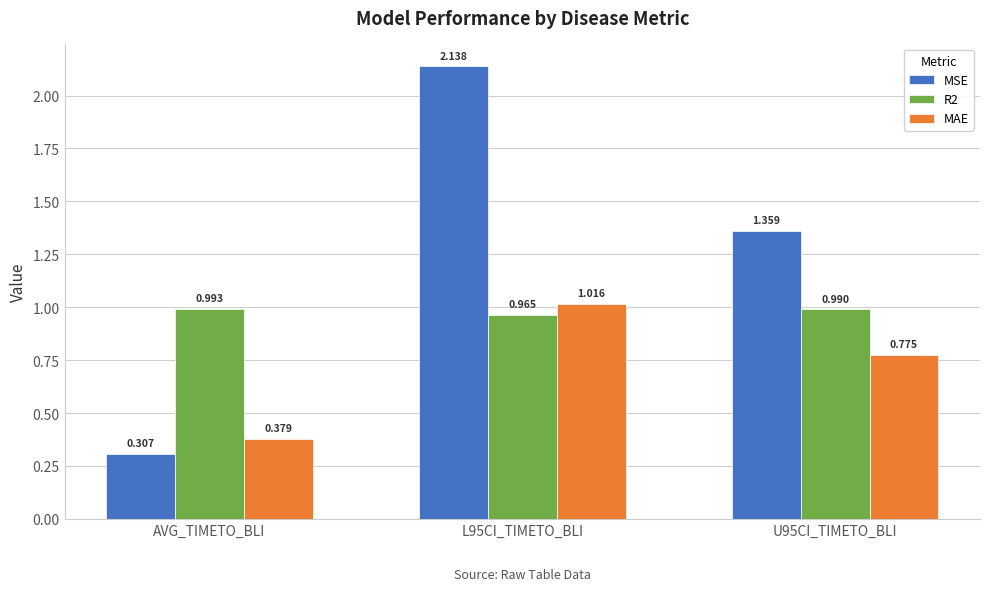

What are all the series names shown in the legend?

MSE, R2, MAE